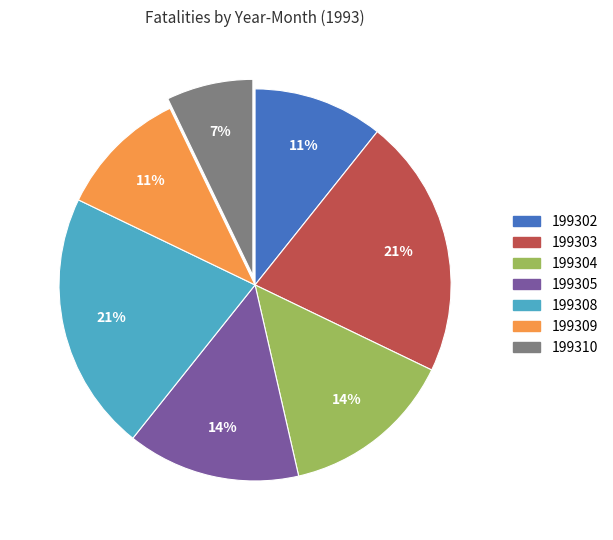

To the nearest percent, what is the average slice percentage?

14%